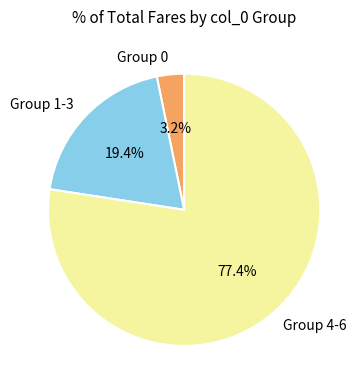

Which slice is the smallest?

Group 0